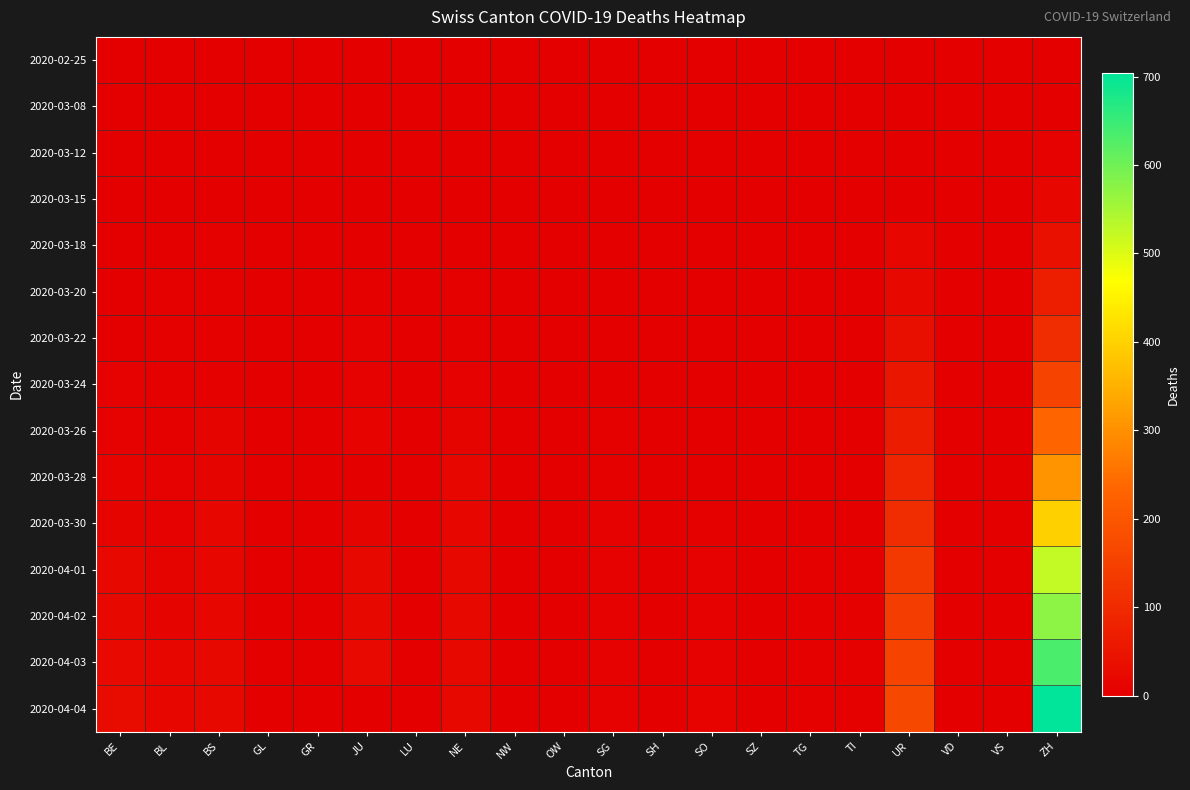

At which category is the sum across all series the highest?

ZH